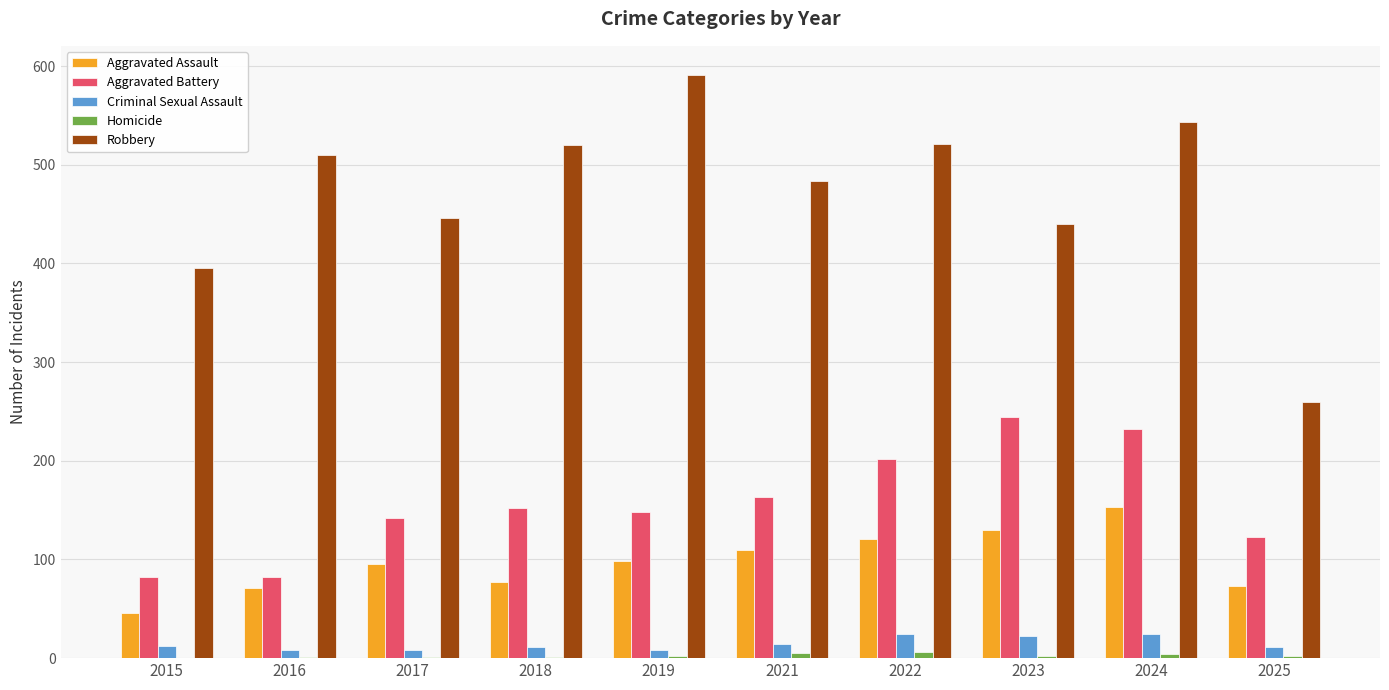

Count the number of data series in this chart.

5